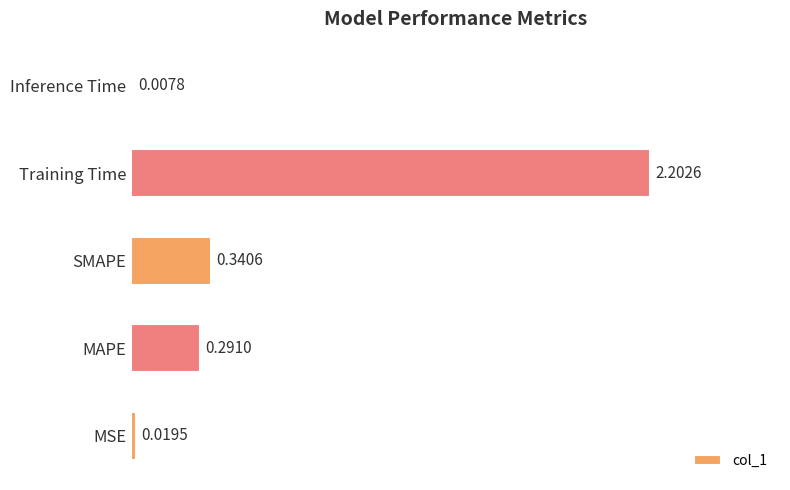

What is the sum of the values at Training Time and Inference Time?

2.2